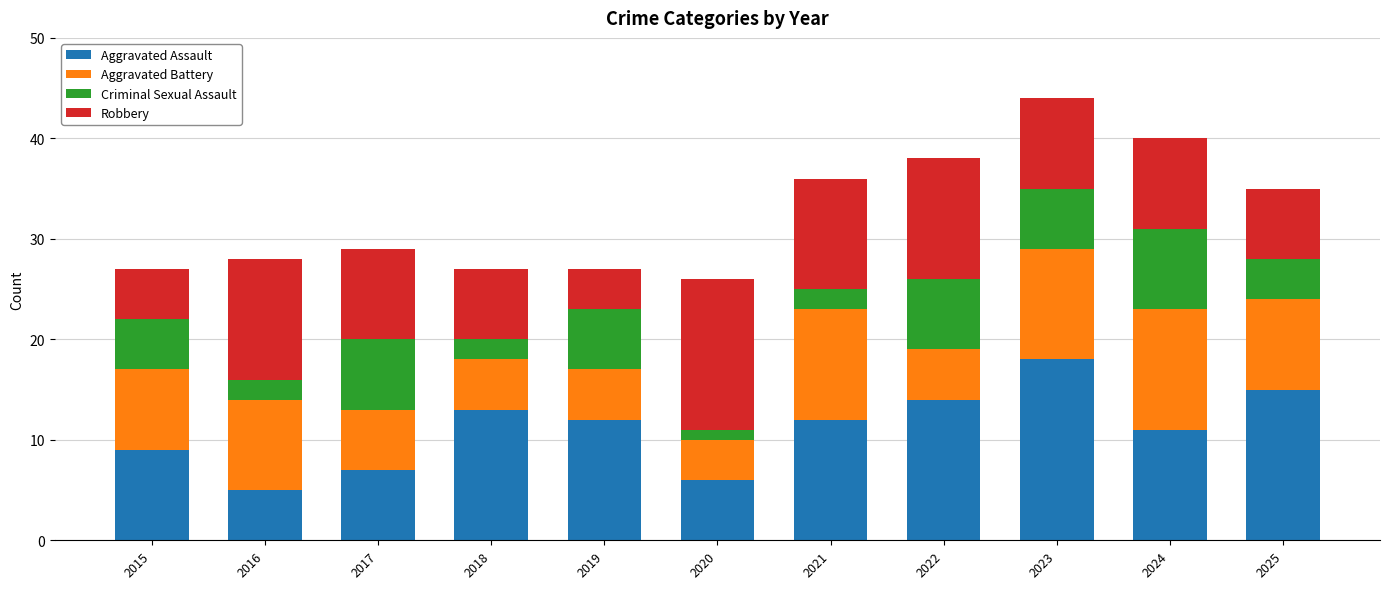

The Aggravated Assault series shows 6 at 2020. True or false?

True